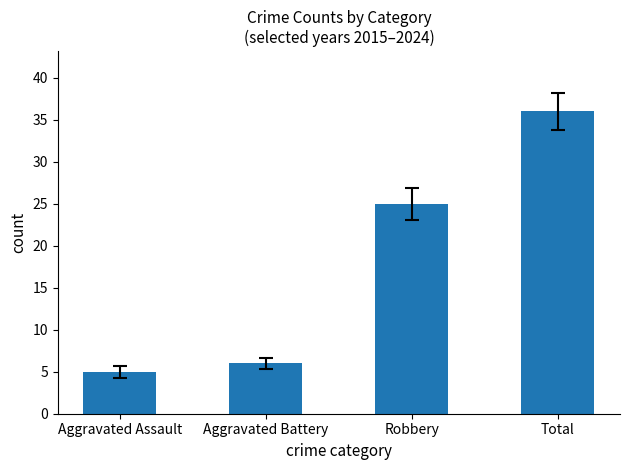

Reading left to right, extract all data points from this chart.

Aggravated Assault=5	Aggravated Battery=6	Robbery=25	Total=36